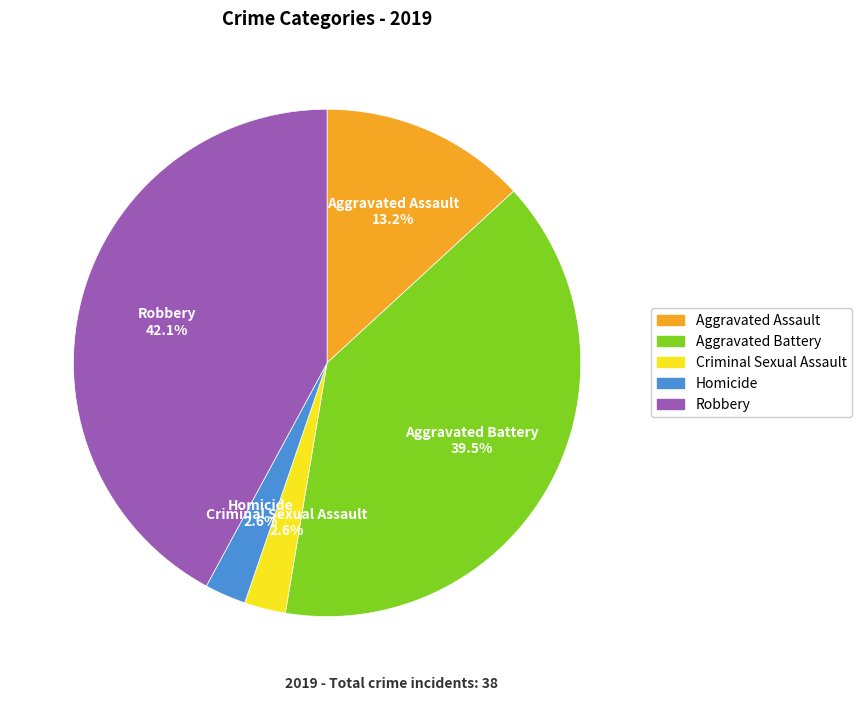

How many segments does this pie chart have?

5